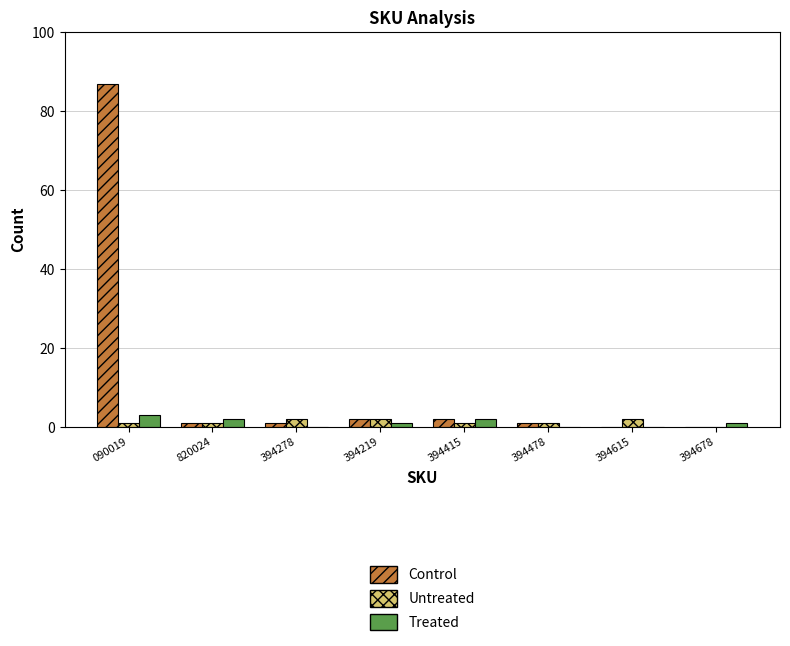

True or false: Untreated has a value of 0 at 394678.

True